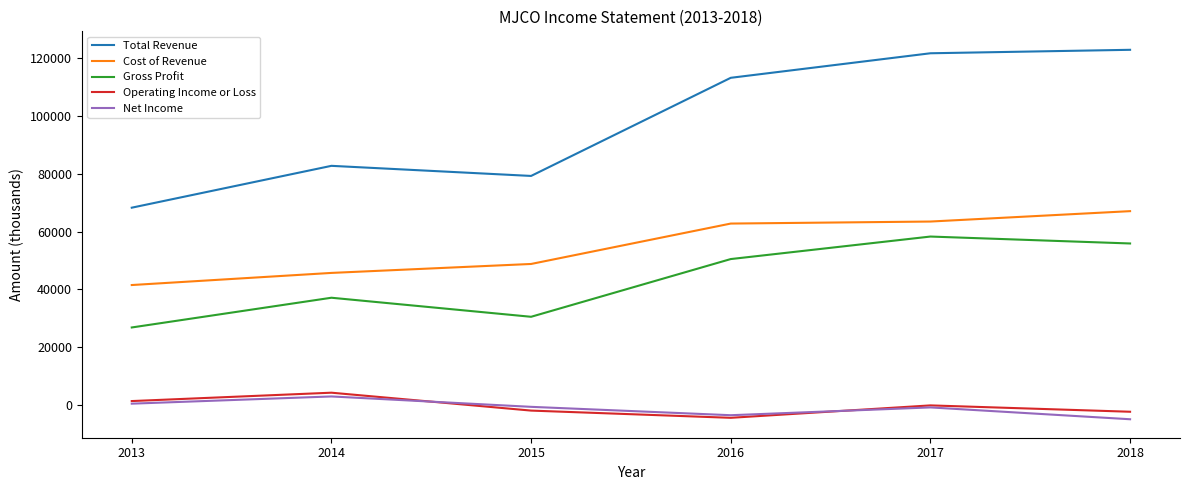

True or false: Operating Income or Loss and Cost of Revenue intersect in this chart.

False